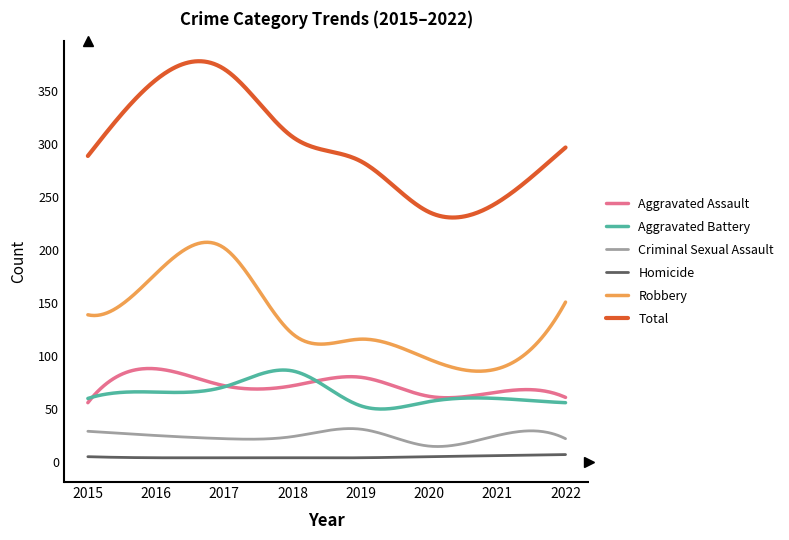

Which series has the largest total across all categories?

Total